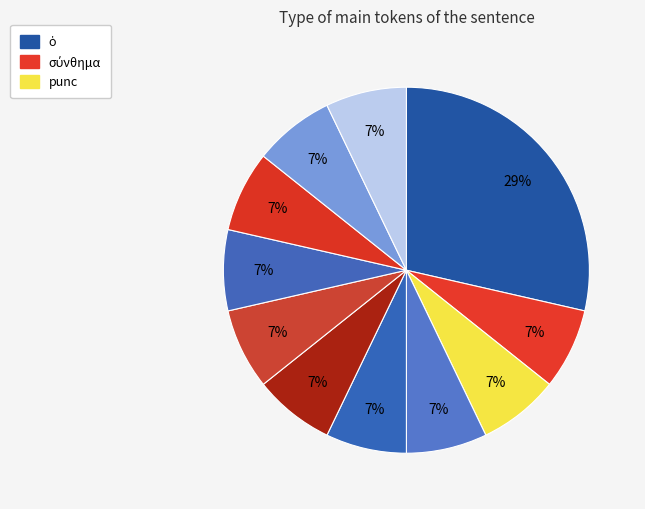

How many segments does this pie chart have?

11